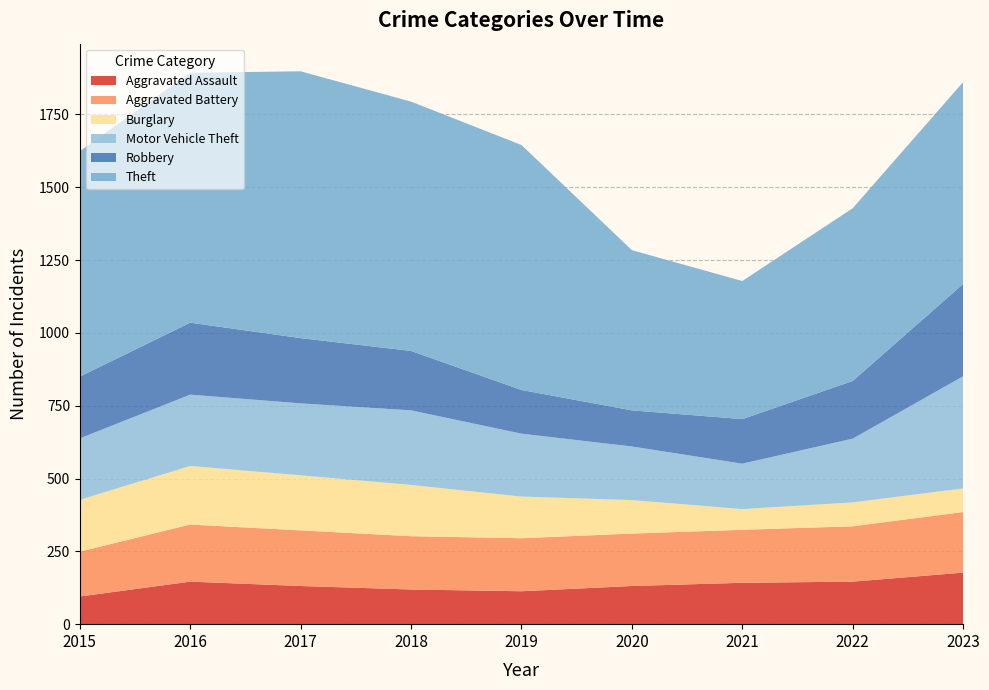

Reading left to right, extract all data points from this chart.

Aggravated Assault: 95	146	131	119	113	131	142	146	177
Aggravated Battery: 154	196	191	183	182	180	182	190	208
Burglary: 178	201	189	176	143	115	71	82	81
Motor Vehicle Theft: 211	245	247	256	216	184	156	219	385
Robbery: 212	247	224	204	150	124	153	198	317
Theft: 774	858	916	856	841	550	474	593	693